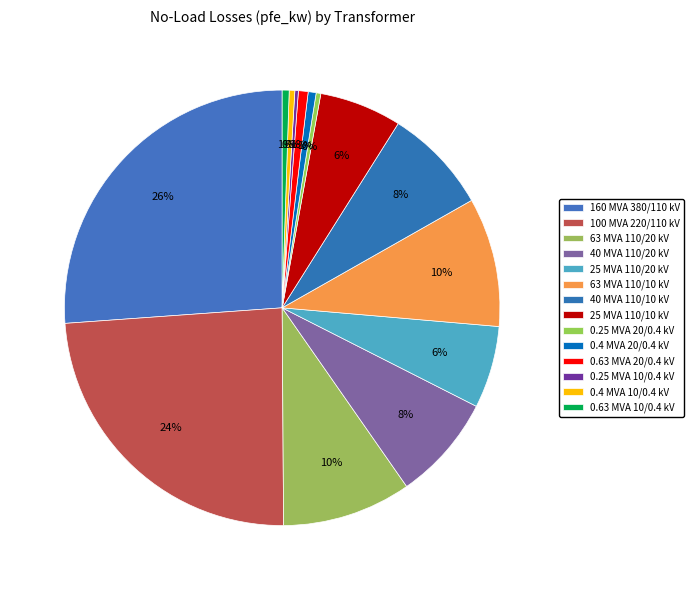

What portion of the pie excludes 40 MVA 110/10 kV?

92.2%